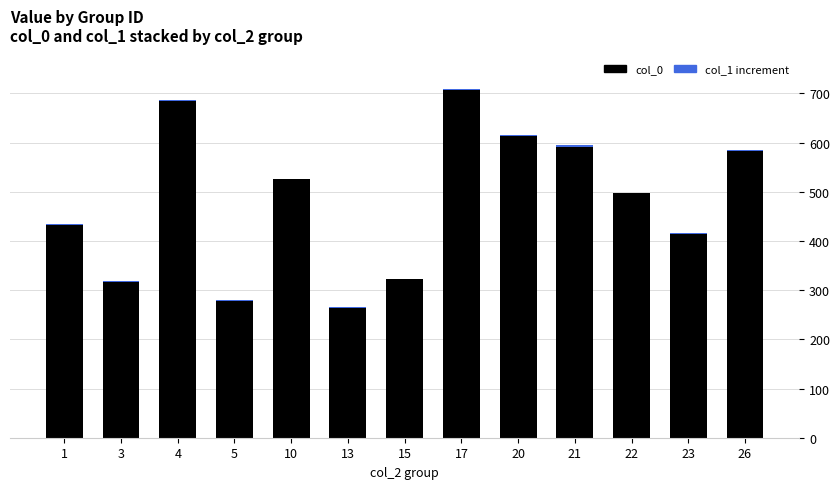

What is the difference between the col_0 values at 1 and 20?

180.8